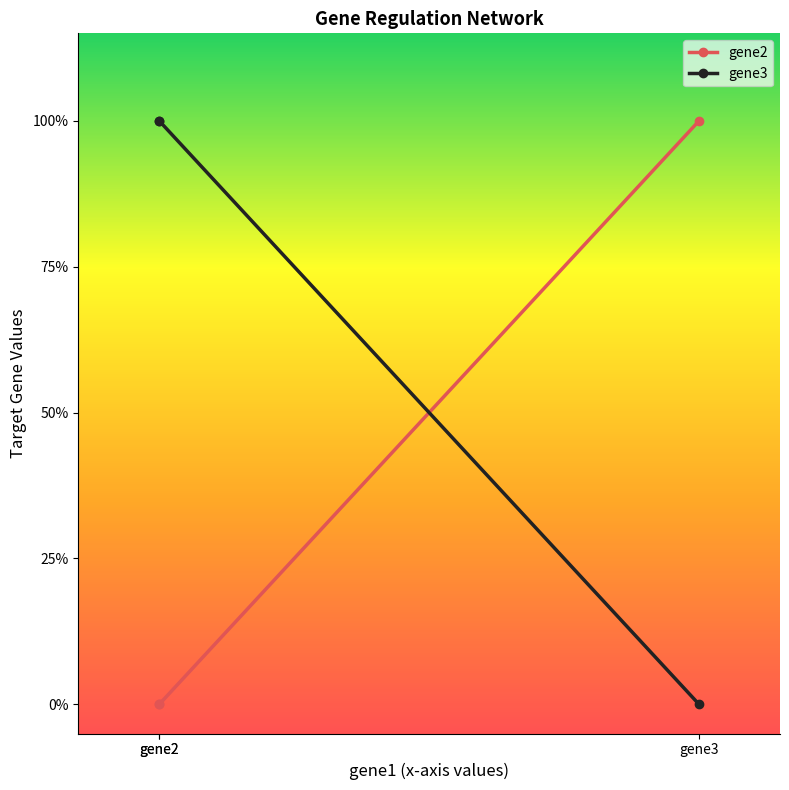

The gene2 series shows 2 at gene3. True or false?

False